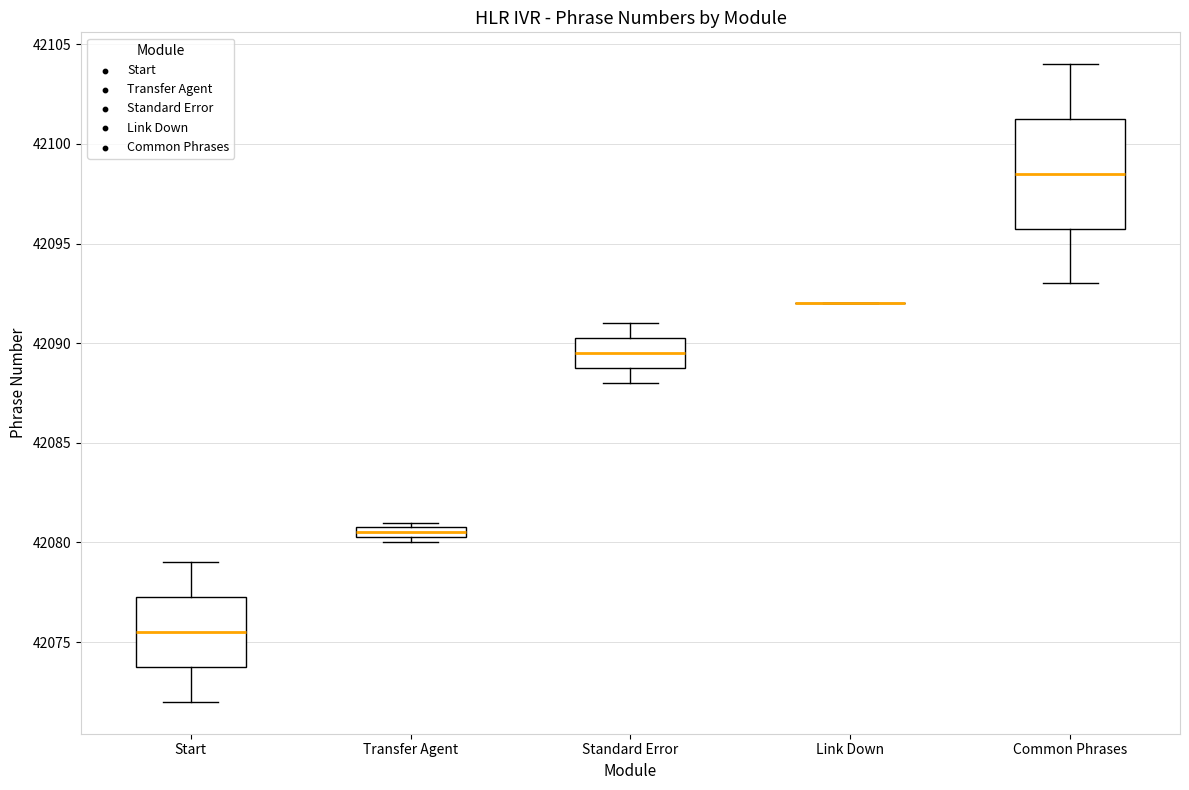

Where is the upper edge of the box for Transfer Agent on the y-axis? The values are not printed on the chart, so give them approximately, as read against the axis.

42081.0